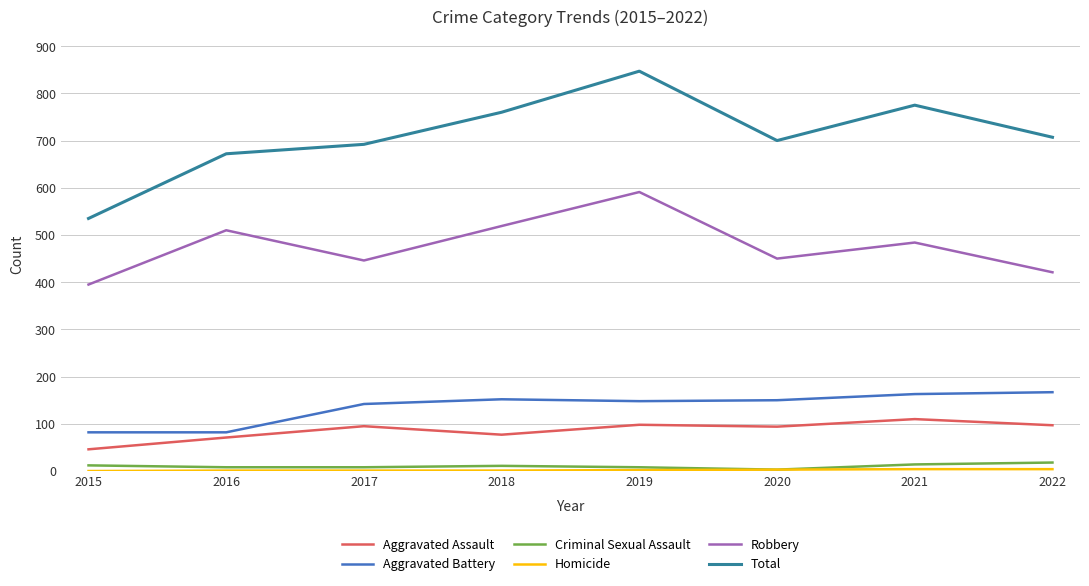

The value of Aggravated Assault at 2018 is 77. True or false?

True